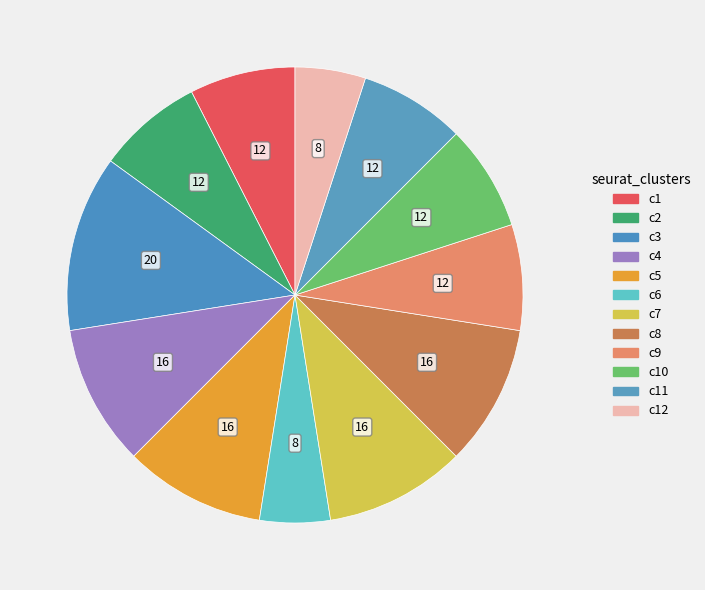

How many slices are in this pie chart?

12